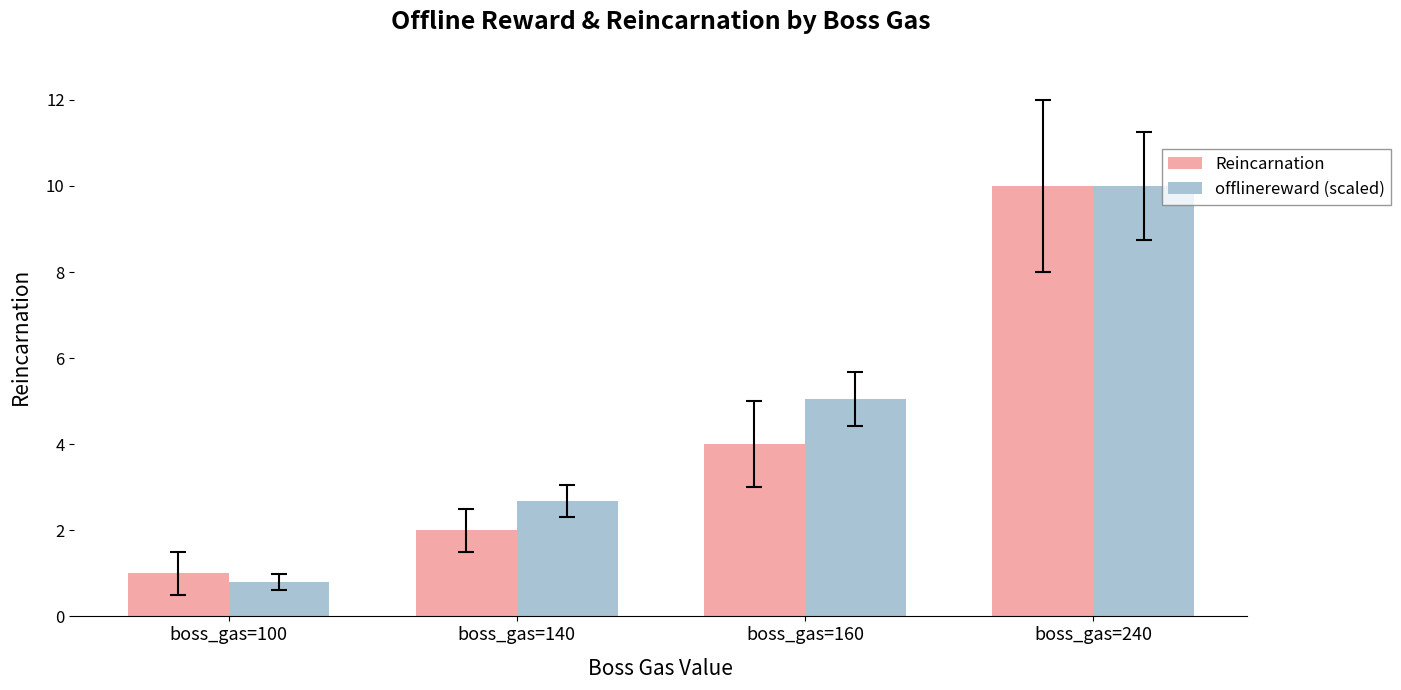

What is the value of the Reincarnation bar at the 1st from the left?

1.0